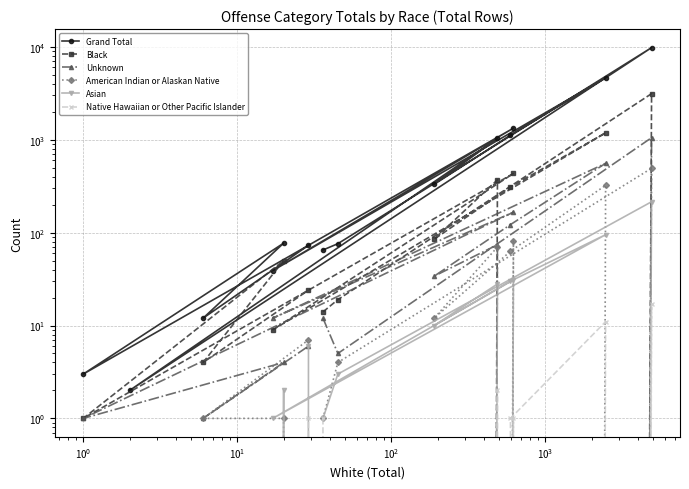

True or false: Grand Total and Unknown intersect in this chart.

False